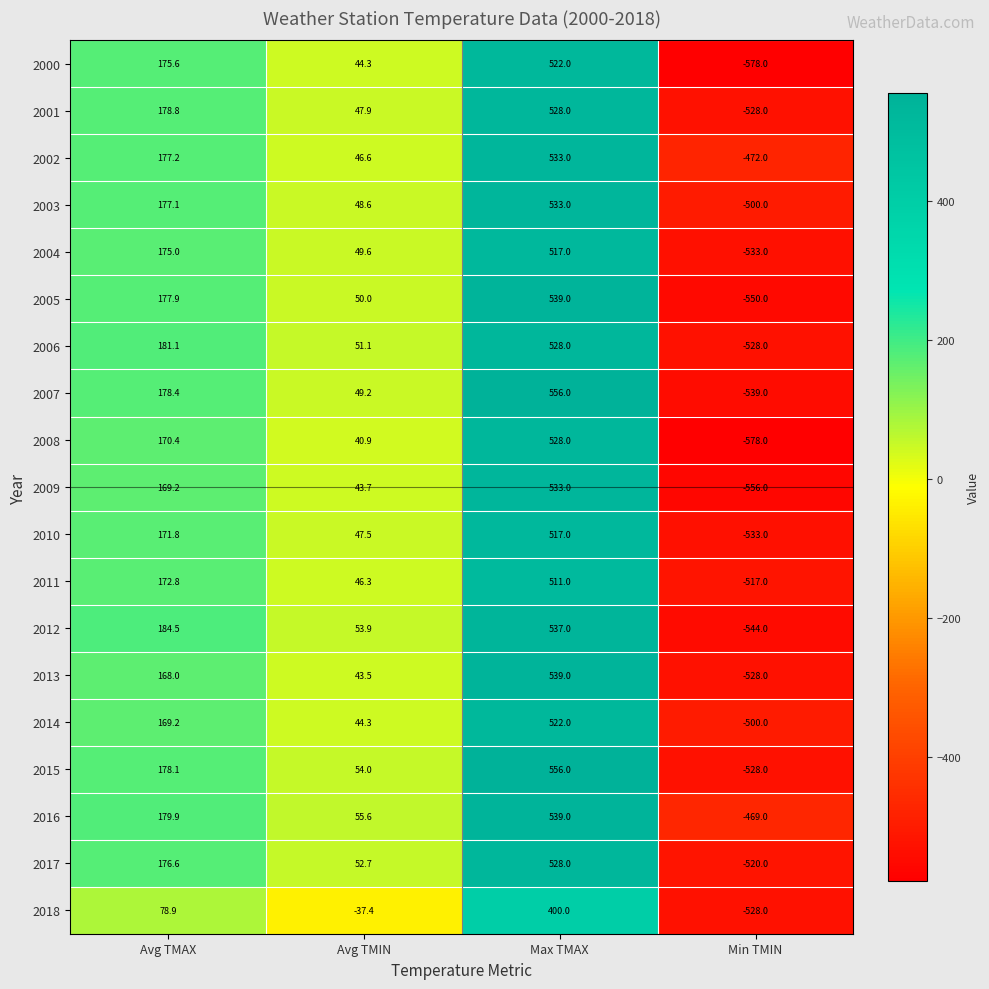

Which series has the largest range (max minus min)?

2008